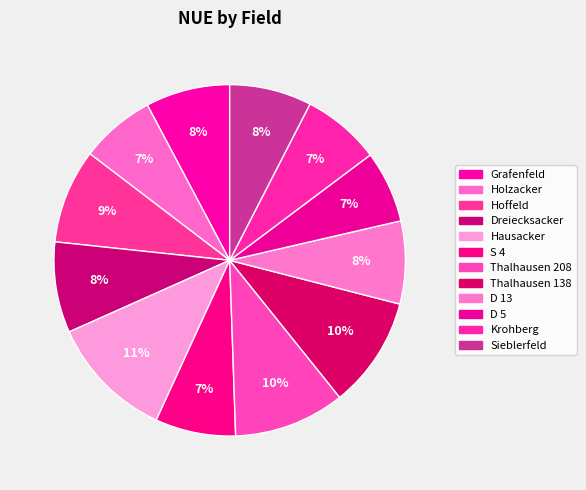

Count the number of slices in the pie.

12